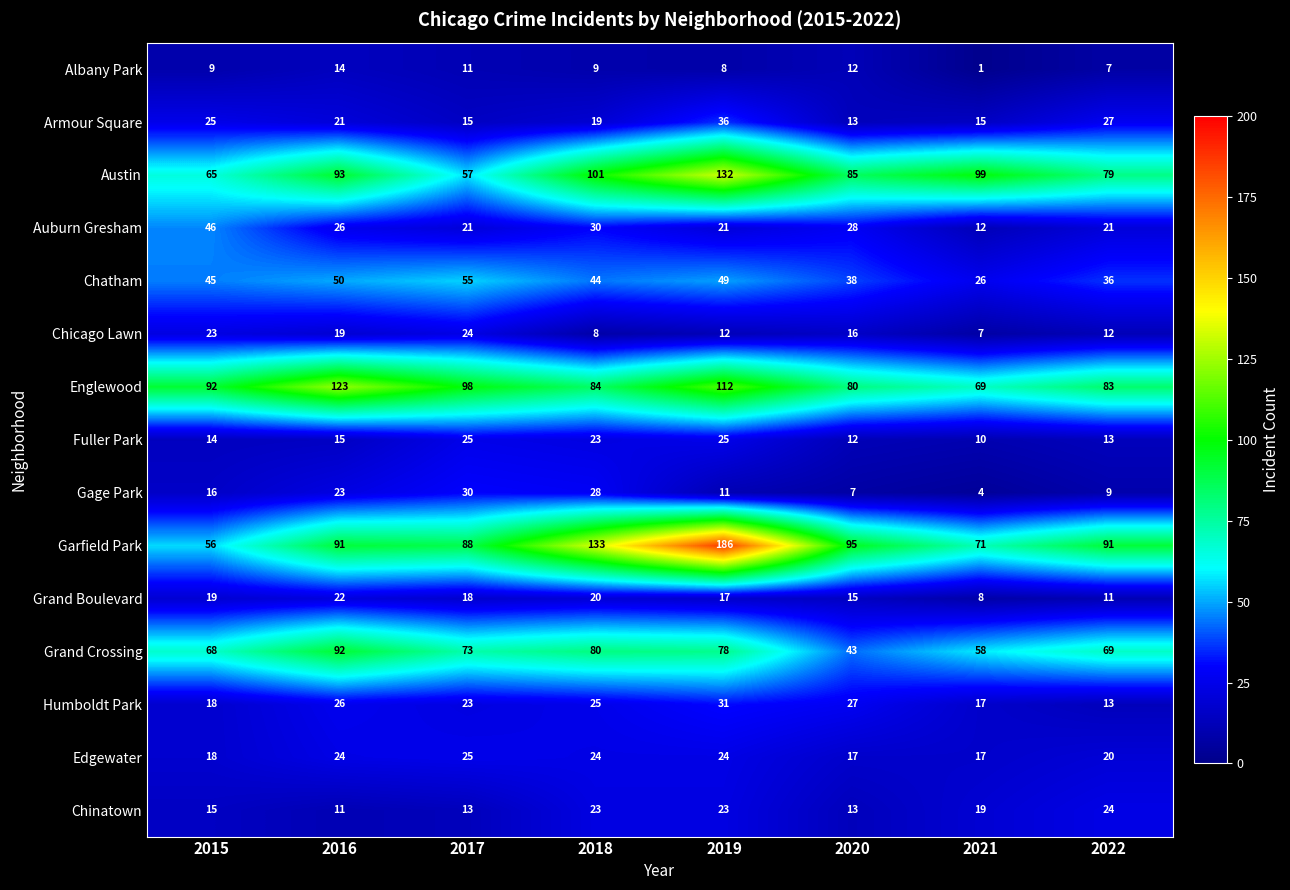

Rank the categories by Englewood value from highest to lowest.

2016, 2019, 2017, 2015, 2018, 2022, 2020, 2021